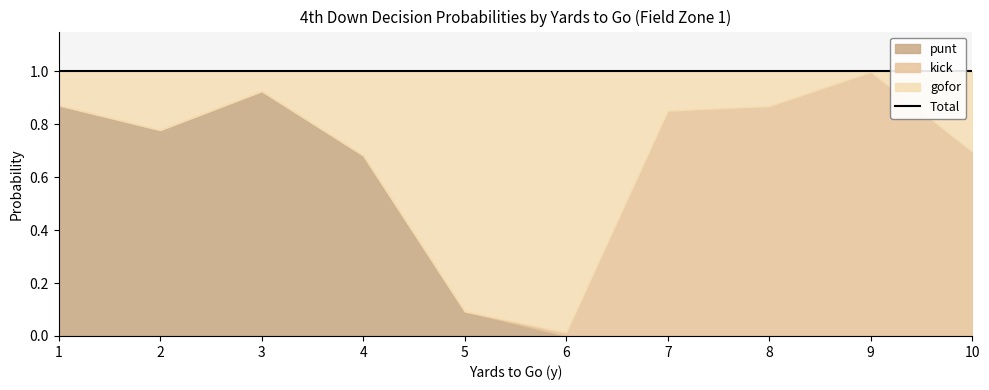

In gofor, how many points are lower than both neighbors (excluding endpoints)?

2